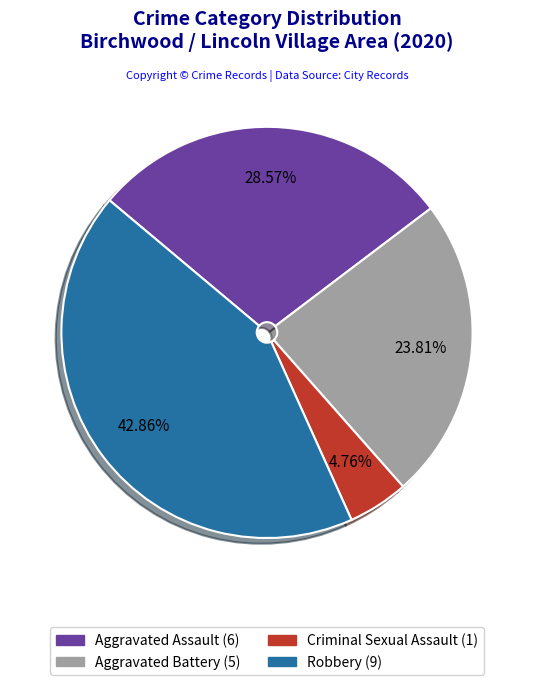

Does any single category account for the majority?

No